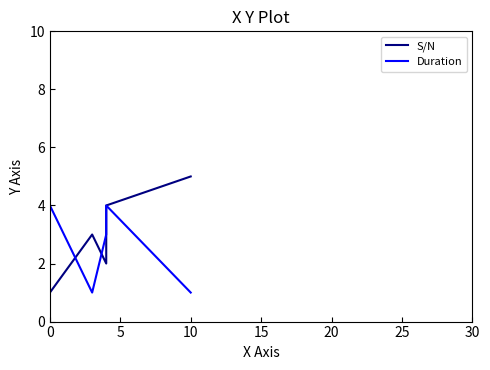

What is the difference between the second highest and second lowest values in the Duration series?

3